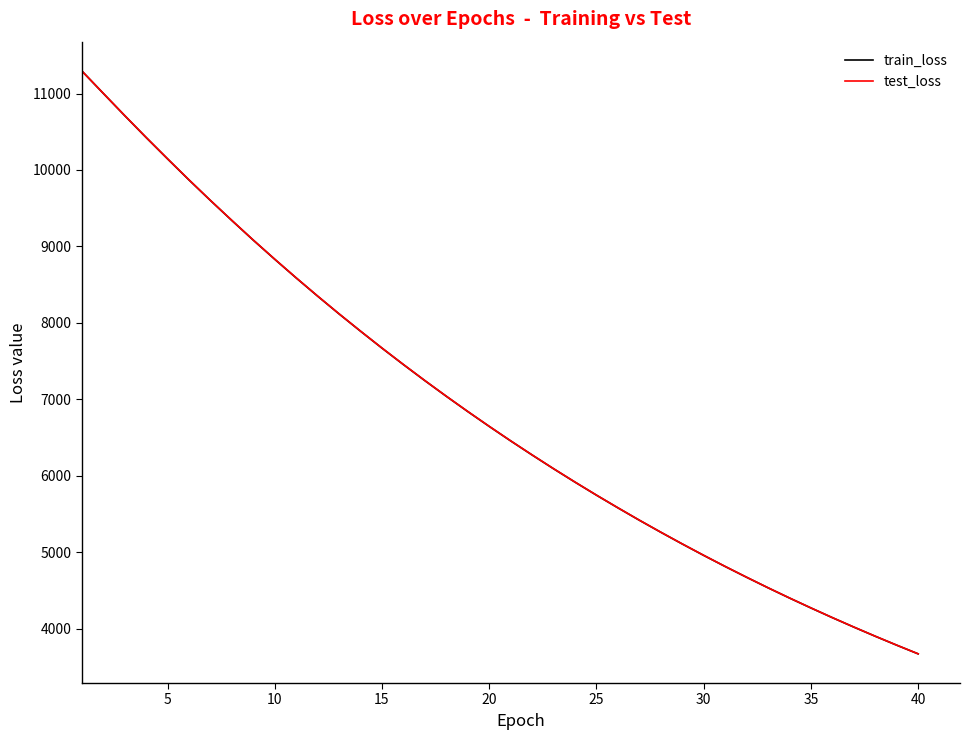

What is the minimum value for test_loss?

3674.4